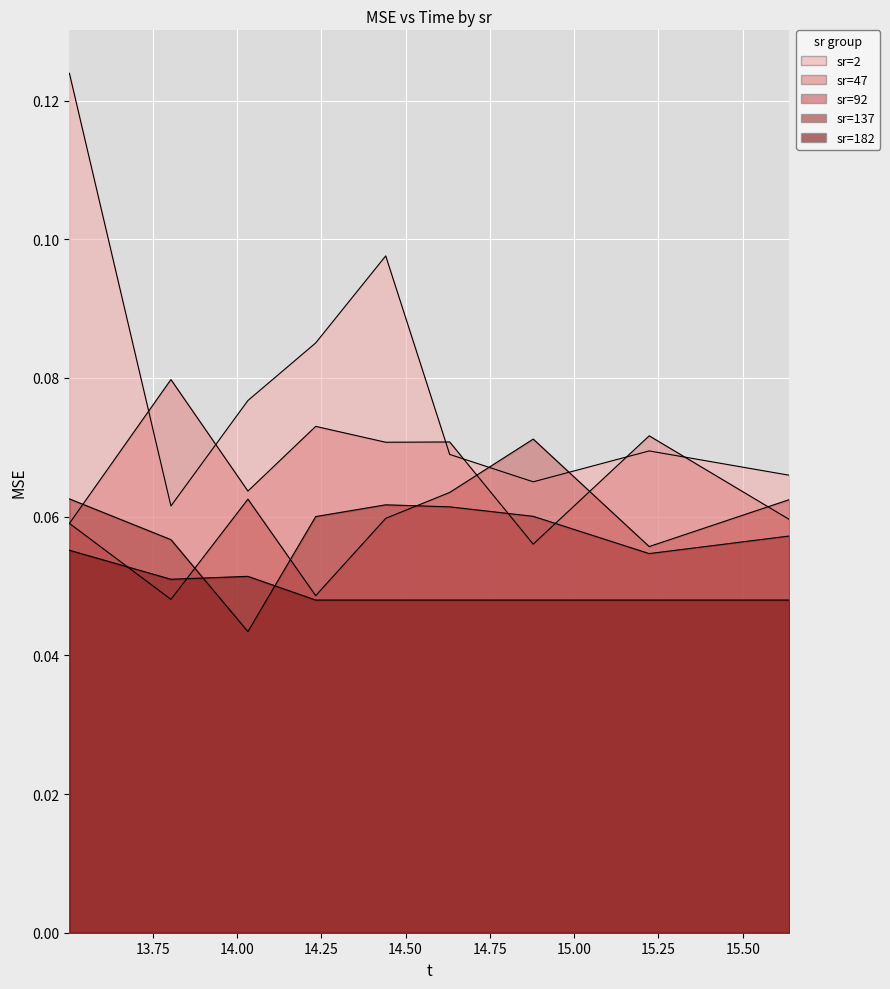

Which series has the largest total across all categories?

sr=2